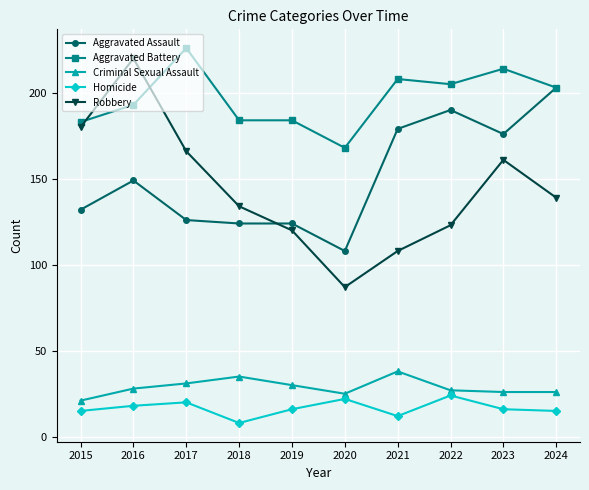

What is the value of the Aggravated Assault point at the 5th from the left?

124